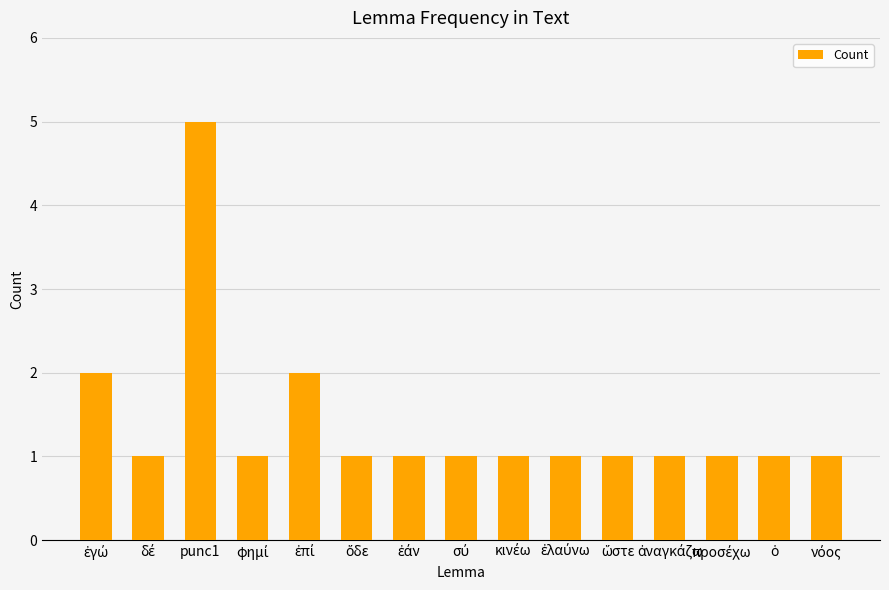

How many values are between 1 and 2?

14